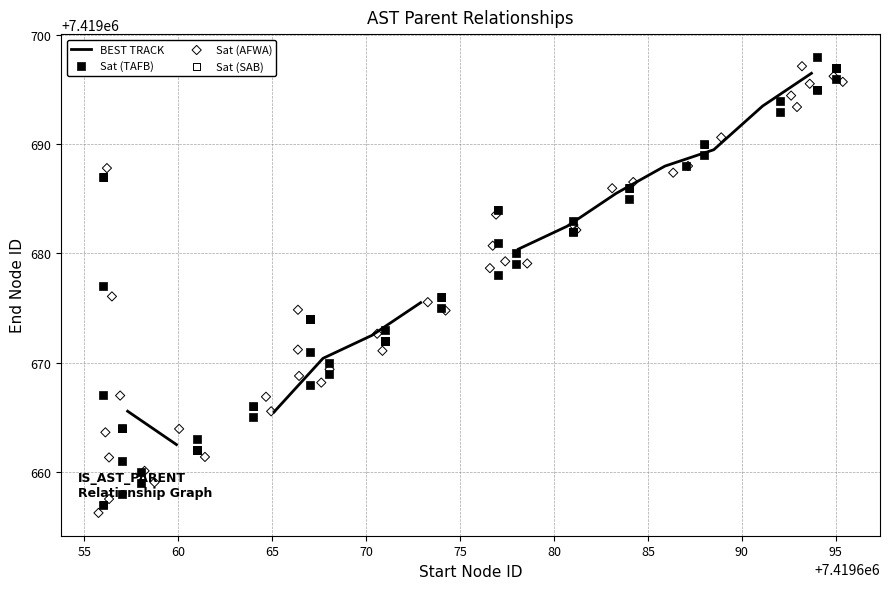

What is the ratio of the value at 1 to the value at 18?

1.0